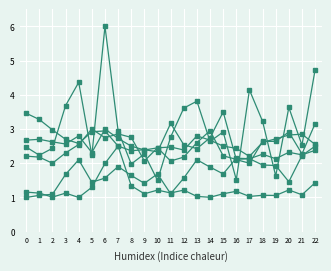

Does the chart have visible grid lines?

Yes